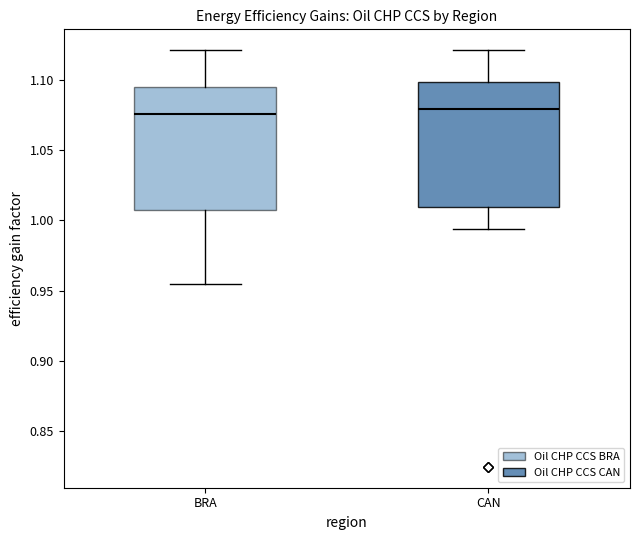

Where does the median line of the box for BRA sit on the y-axis? The values are not printed on the chart, so give them approximately, as read against the axis.

1.075